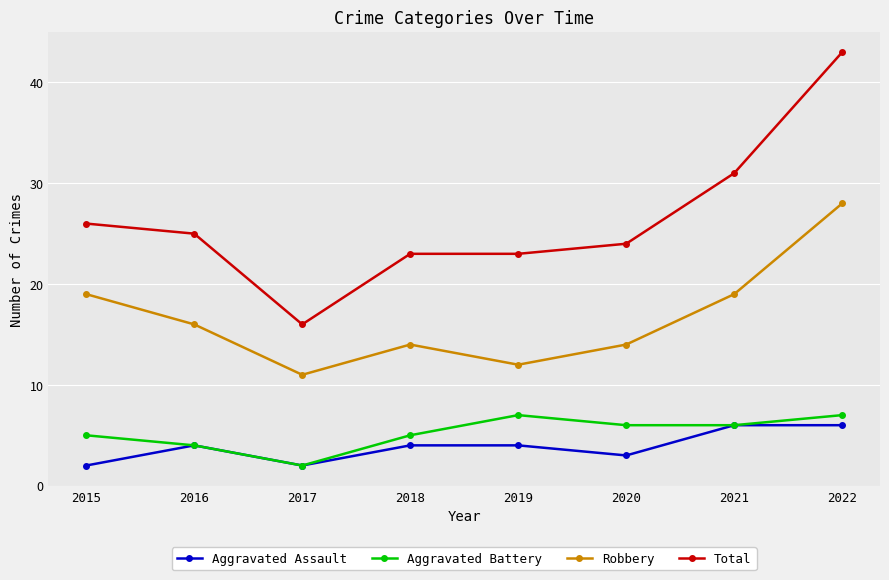

True or false: Aggravated Battery and Total intersect in this chart.

False